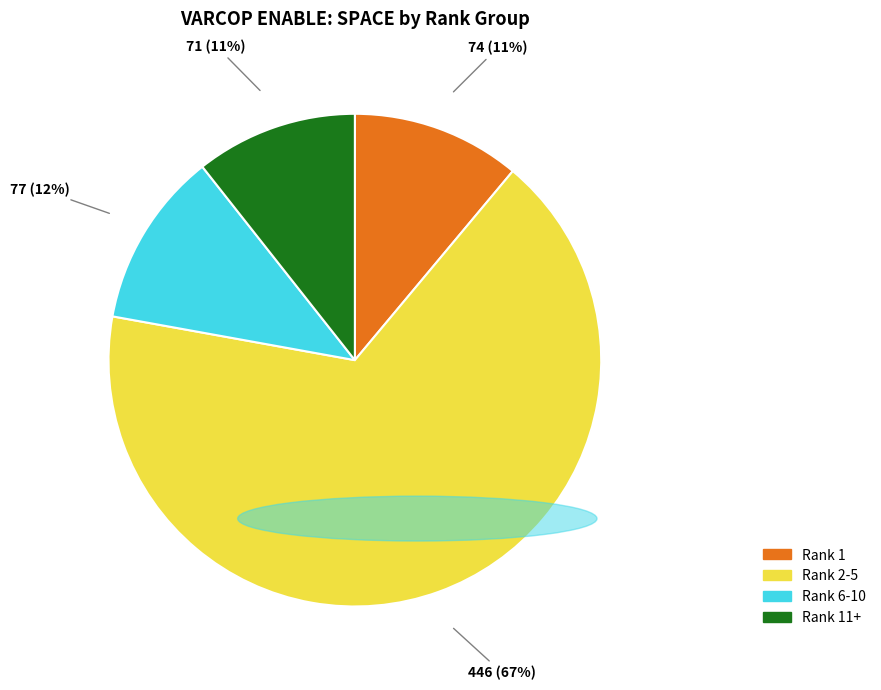

Does any single category account for the majority?

Yes